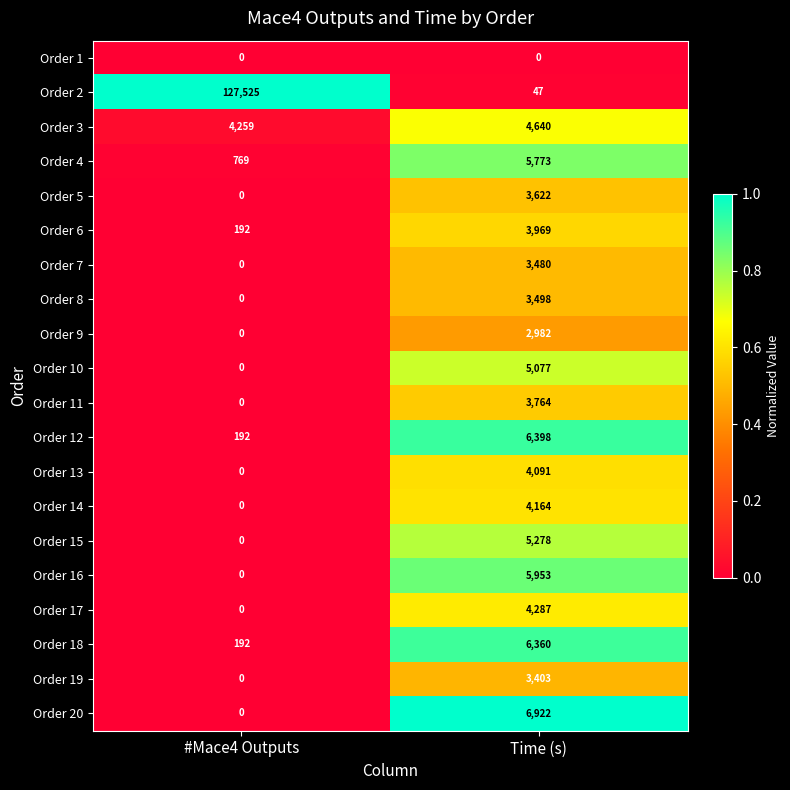

What is the maximum value shown in the chart?

127525